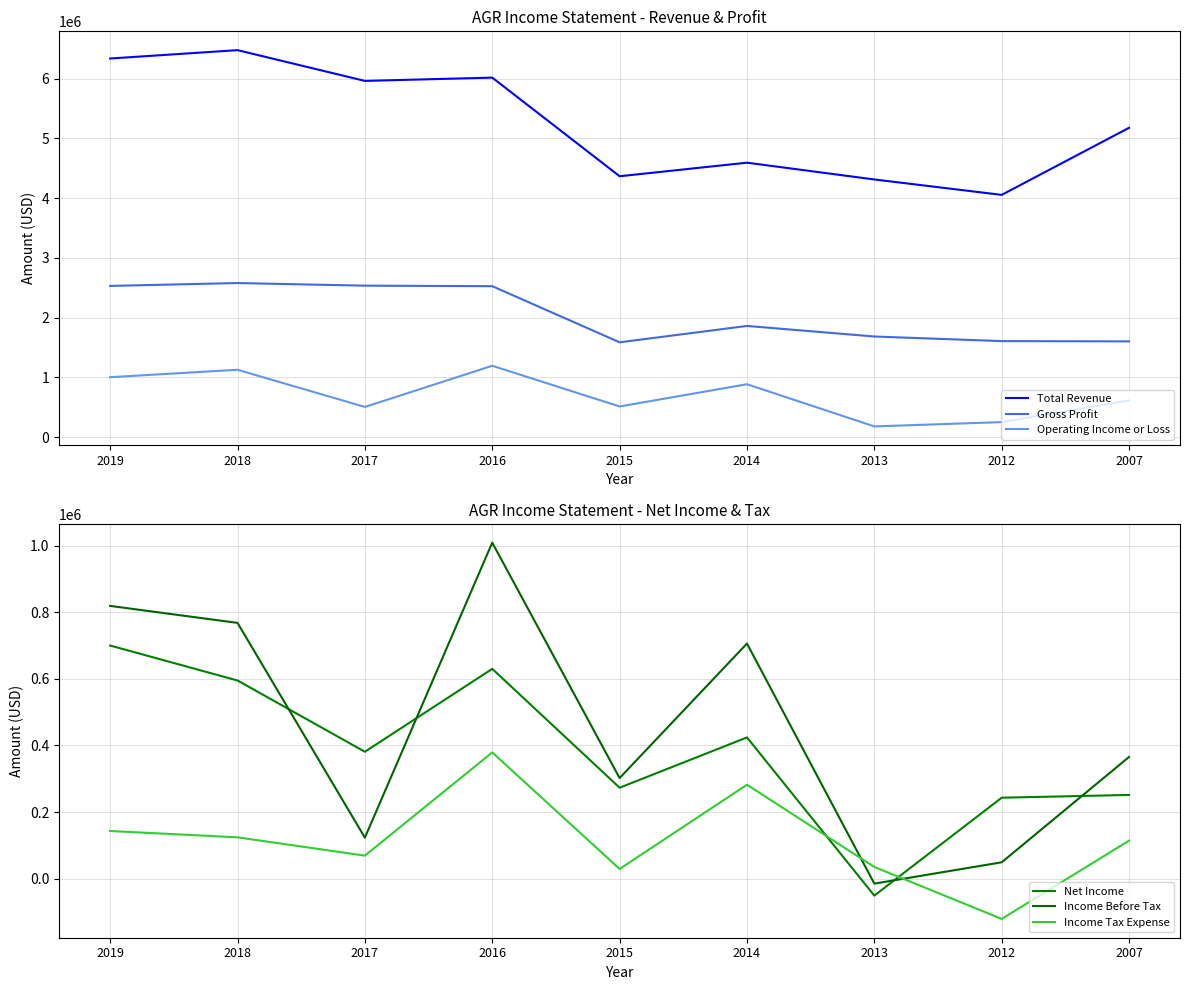

Reading left to right, transcribe all the data shown in this chart.

Total Revenue: 2019=6338000	2018=6478000	2017=5963000	2016=6018000	2015=4367000	2014=4594000	2013=4313000	2012=4055000	2007=5178100
Gross Profit: 2019=2531000	2018=2579000	2017=2535200	2016=2526600	2015=1587000	2014=1861000	2013=1684000	2012=1607000	2007=1602400
Operating Income or Loss: 2019=1003000	2018=1127000	2017=505000	2016=1194000	2015=513000	2014=885000	2013=179000	2012=251000	2007=615000
Net Income: 2019=700000	2018=595000	2017=381000	2016=630000	2015=273000	2014=424000	2013=-51000	2012=243000	2007=251300
Income Before Tax: 2019=819000	2018=768000	2017=123000	2016=1009000	2015=302000	2014=706000	2013=-15000	2012=49000	2007=365400
Income Tax Expense: 2019=143000	2018=124000	2017=69000	2016=379000	2015=29000	2014=282000	2013=35000	2012=-121000	2007=114100